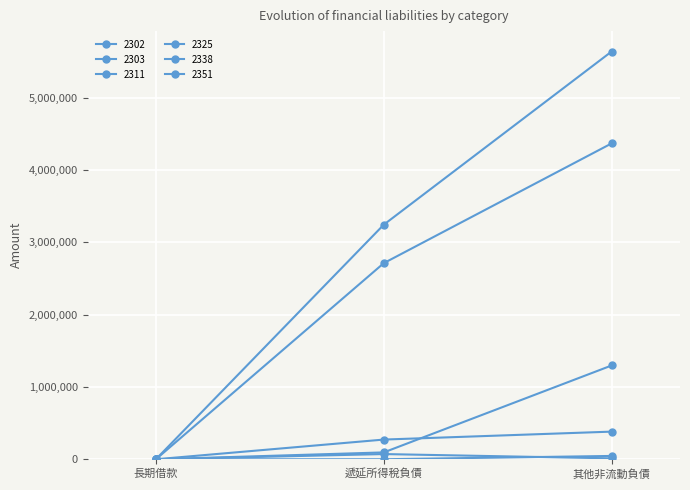

Rank the series by their maximum value, from highest to lowest.

2311, 2303, 2325, 2351, 2302, 2338